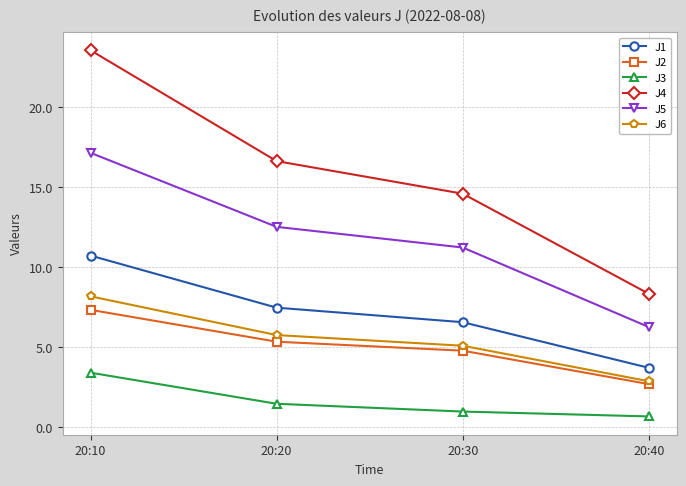

True or false: J6 has a value of 3.4 at 20:20.

False